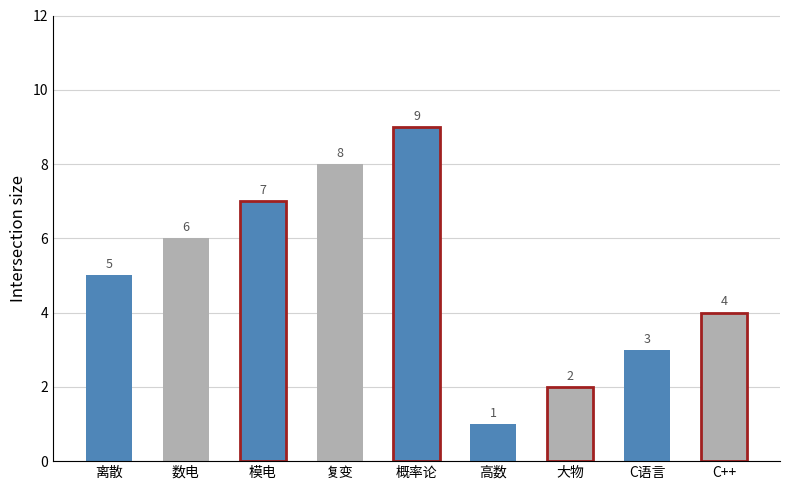

Reading left to right, list all the values displayed in this chart.

5	6	7	8	9	1	2	3	4